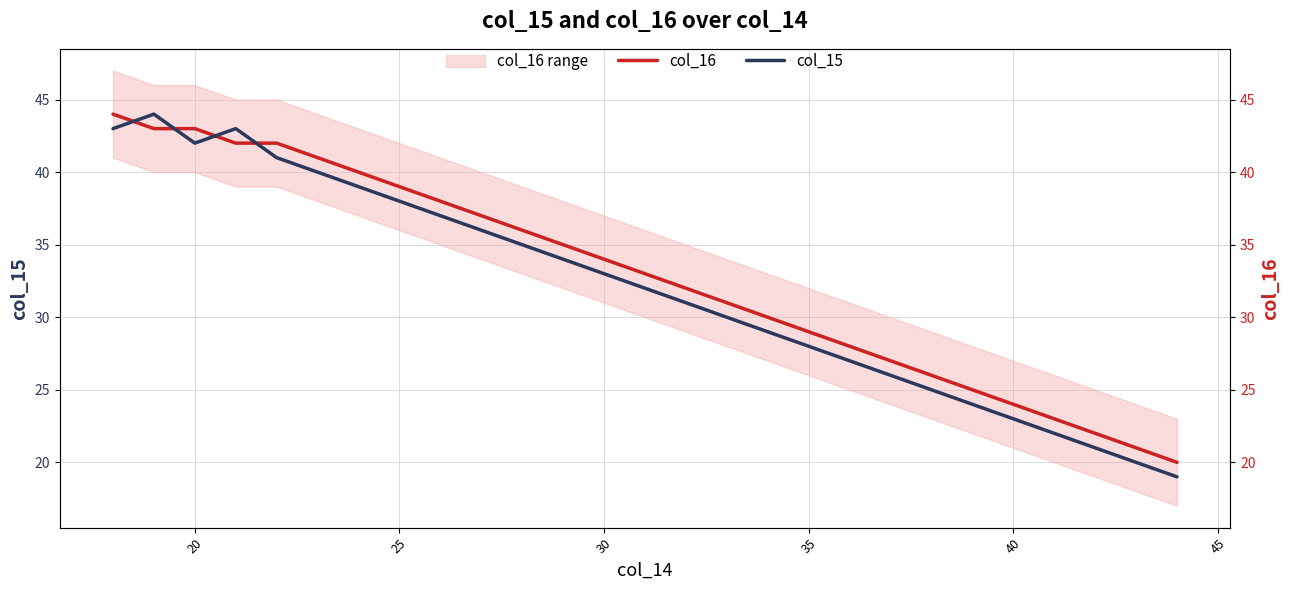

What is the difference between the maximum and minimum values in the col_15 series?

25